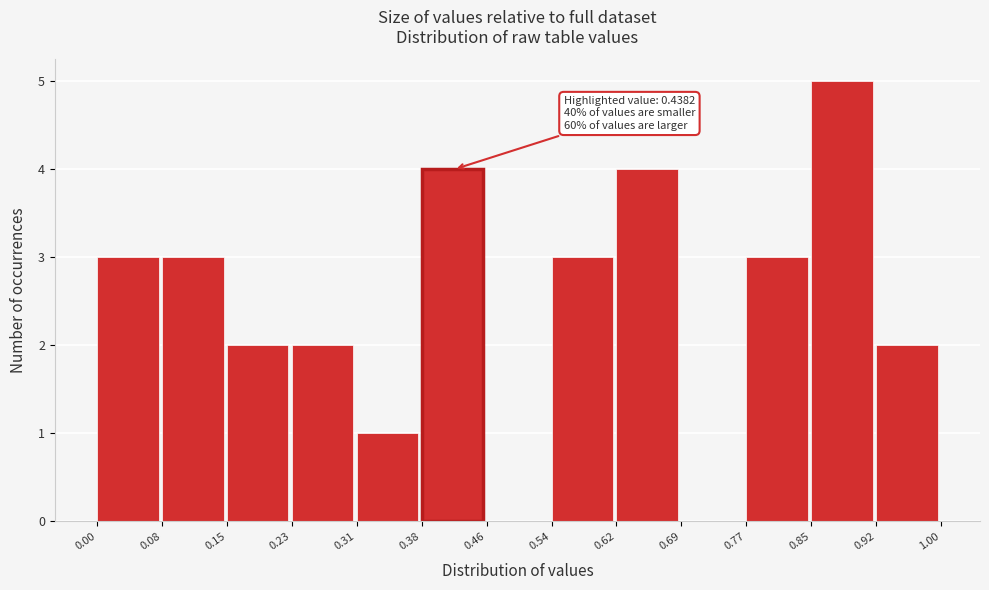

Which range on the x-axis has the tallest bar?

0.85 to 0.92